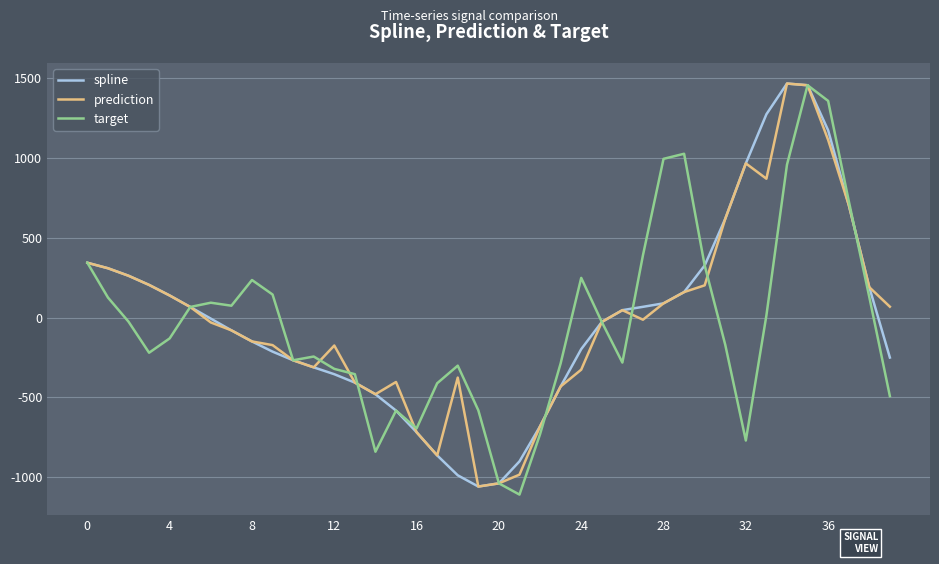

What is the highest value of the prediction series?

1466.2